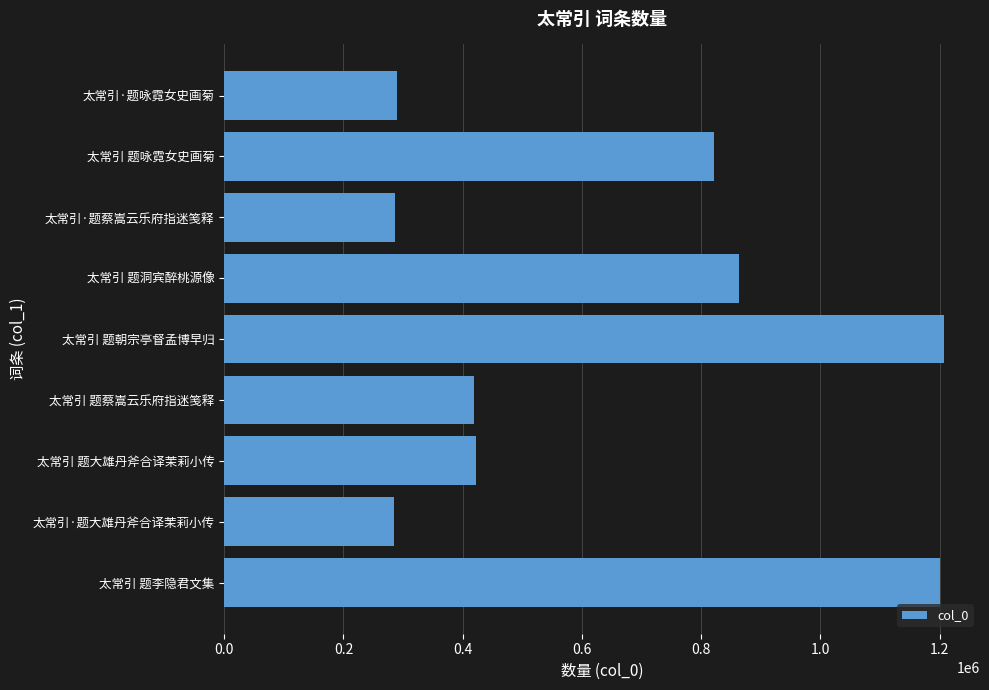

What is the minimum value shown in the chart?

285366